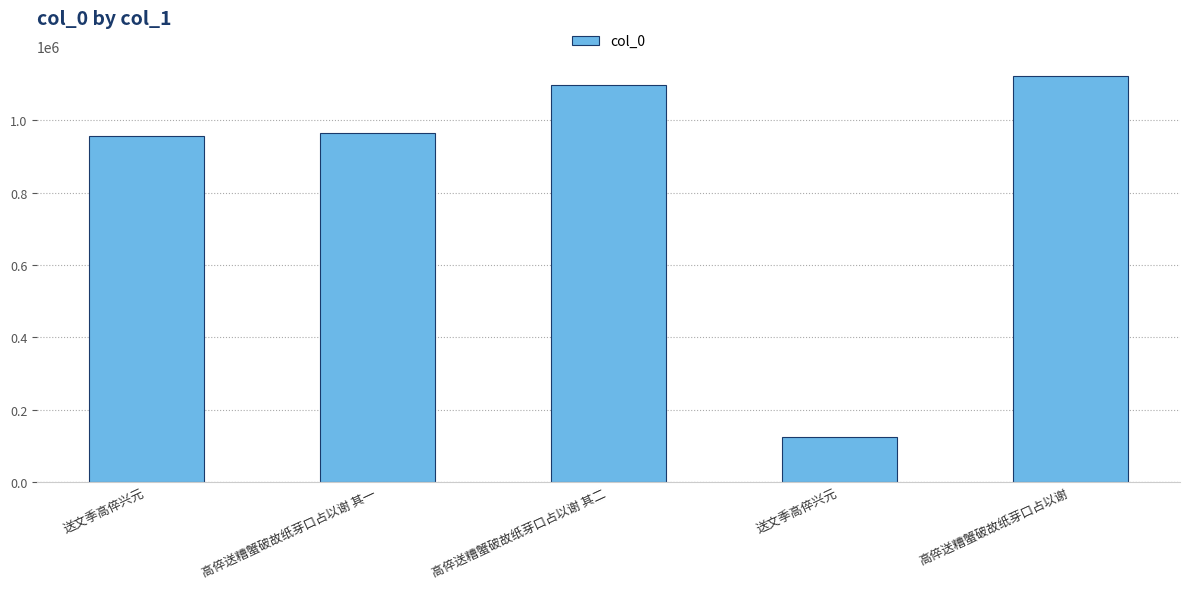

How many bars are there in total?

5